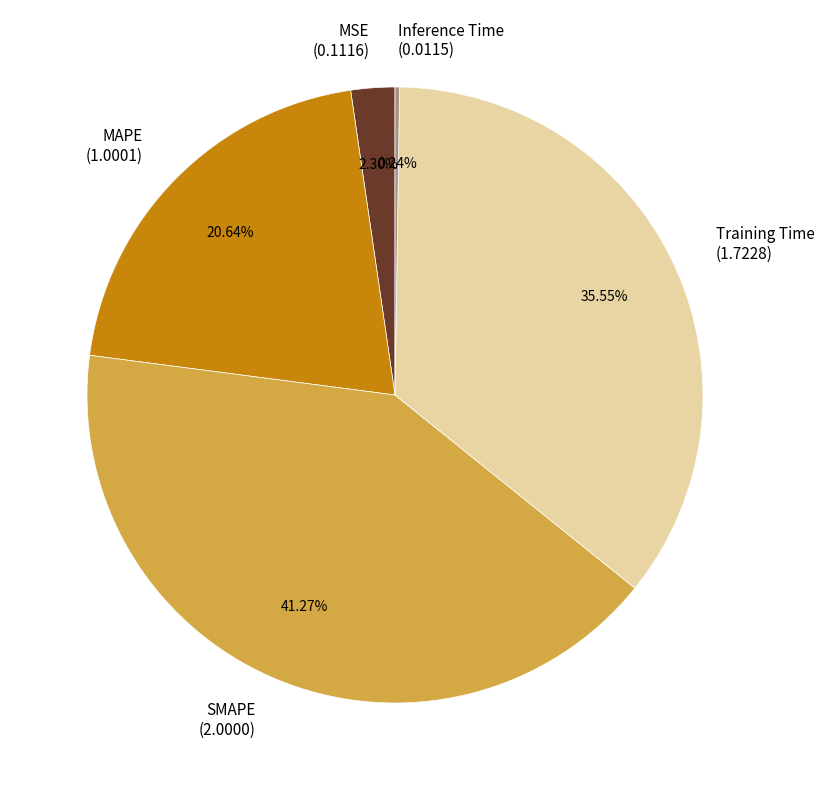

To the nearest percent, what is the average slice percentage?

20%